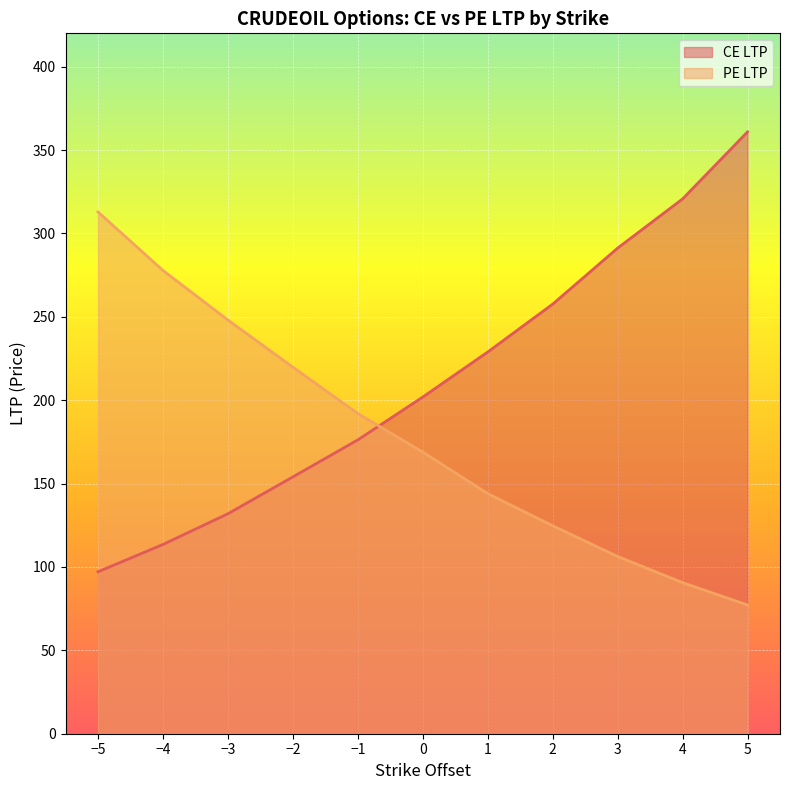

What is the difference between the maximum and minimum values in the CE LTP series?

263.8